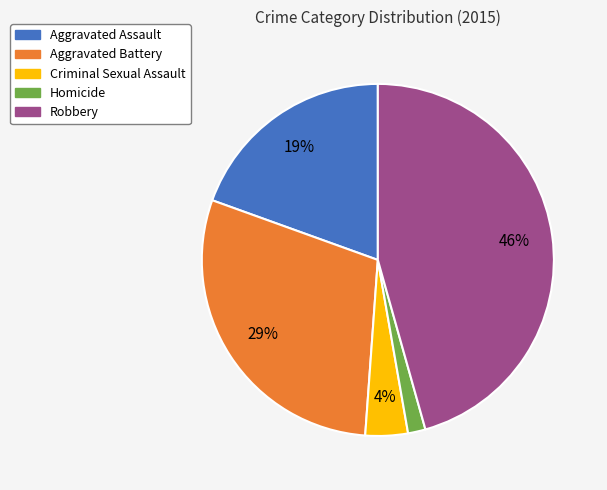

To the nearest percent, what is the average slice percentage?

20%